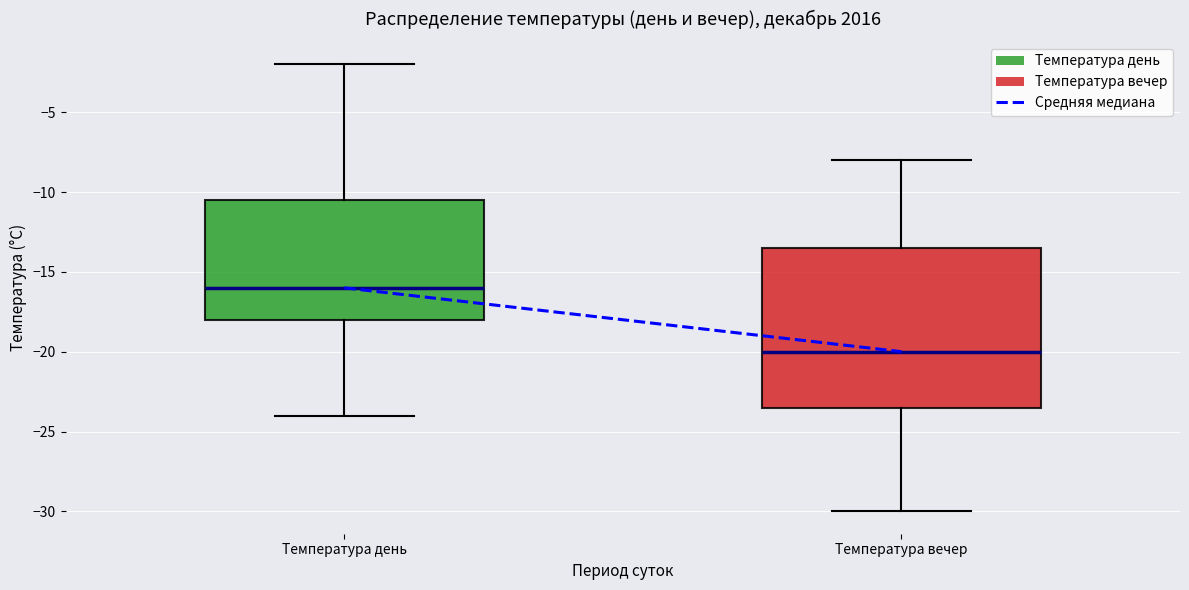

Where does the lower whisker of the box for Температура вечер end on the y-axis? The values are not printed on the chart, so give them approximately, as read against the axis.

-30.0